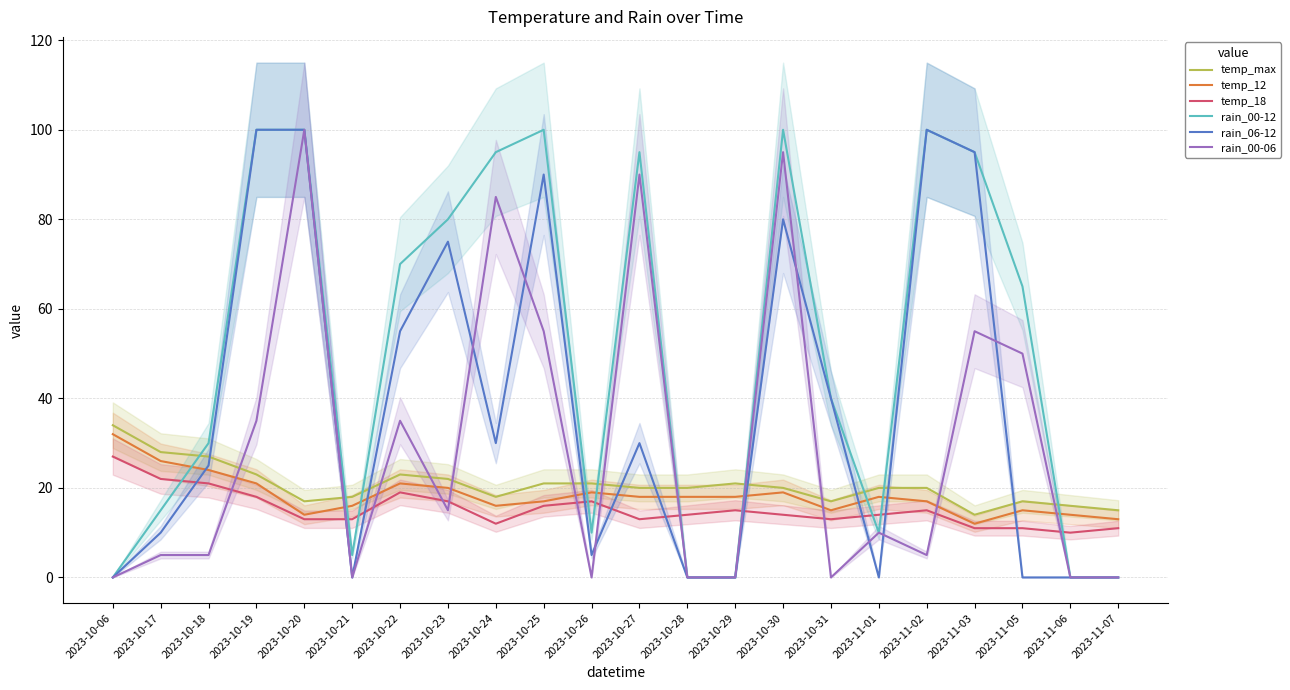

How many intersections are there between temp_12 and rain_00-06?

12